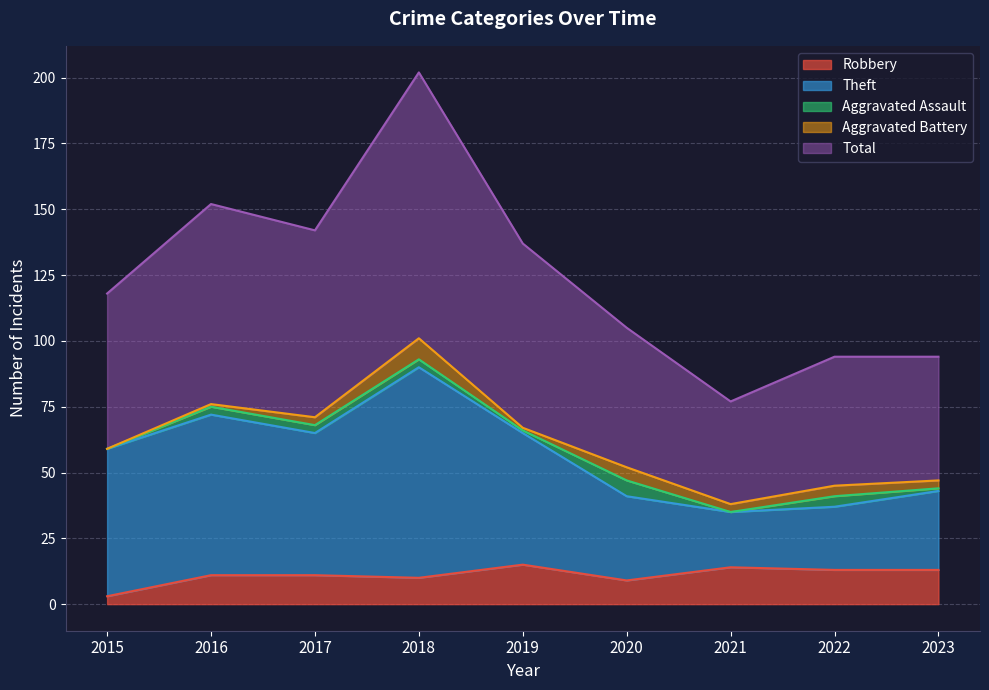

True or false: Total and Robbery cross at least once.

False